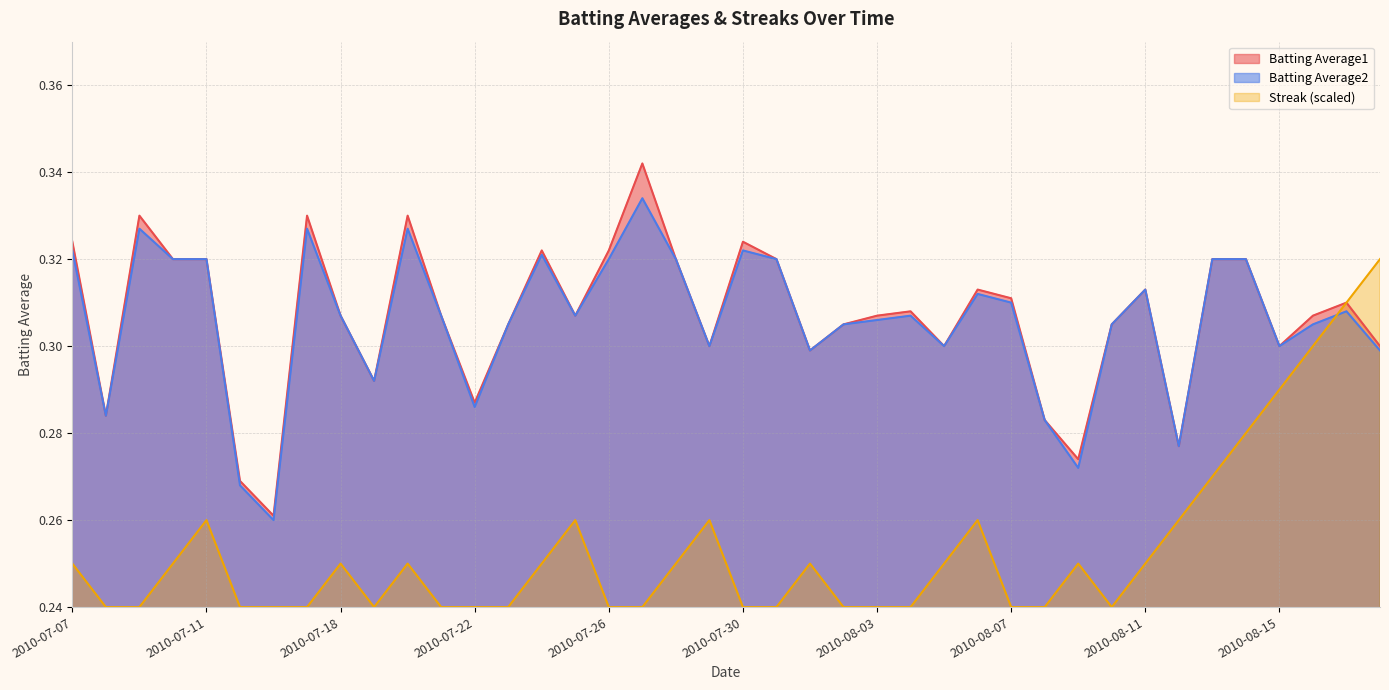

In Streak, how many points are lower than both neighbors (excluding endpoints)?

2